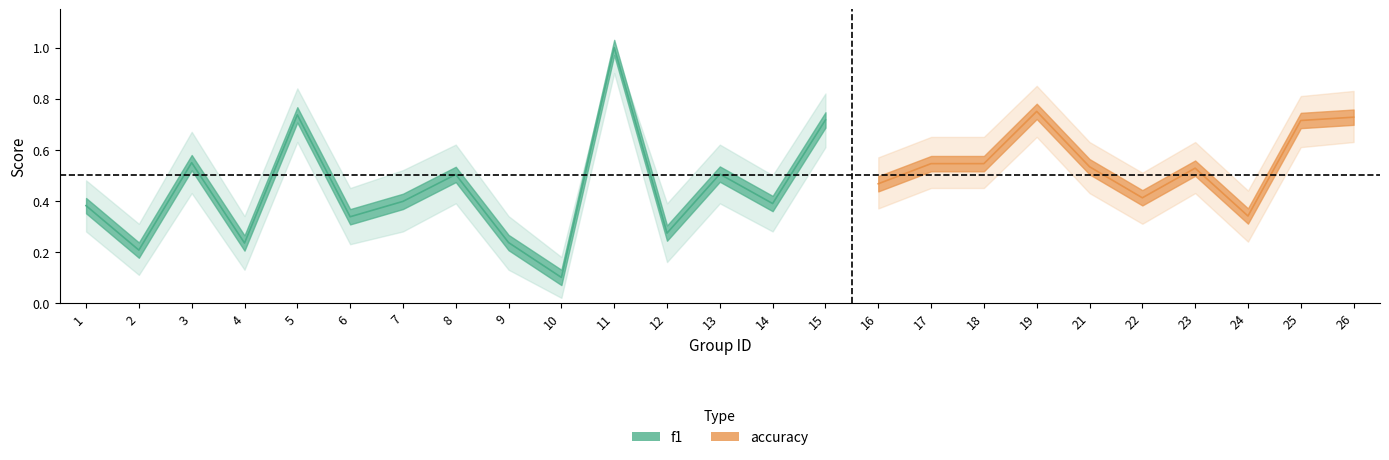

Which series has the largest range (max minus min)?

f1